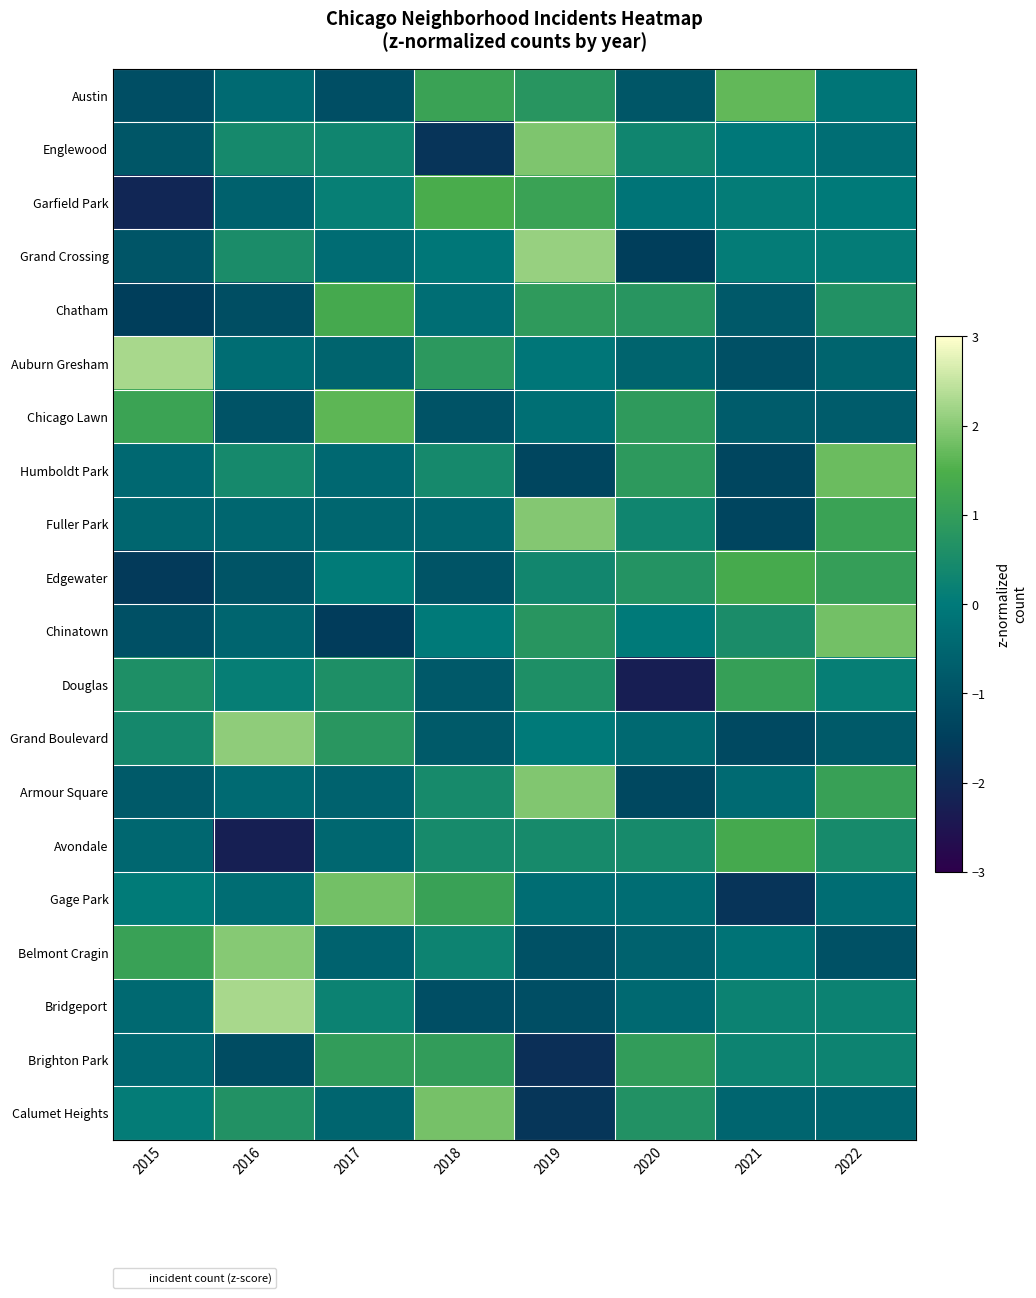

Rank the series by their maximum value, from lowest to highest.

Brighton Park, Douglas, Chatham, Avondale, Edgewater, Garfield Park, Chicago Lawn, Austin, Humboldt Park, Chinatown, Gage Park, Calumet Heights, Englewood, Armour Square, Fuller Park, Belmont Cragin, Grand Boulevard, Grand Crossing, Bridgeport, Auburn Gresham